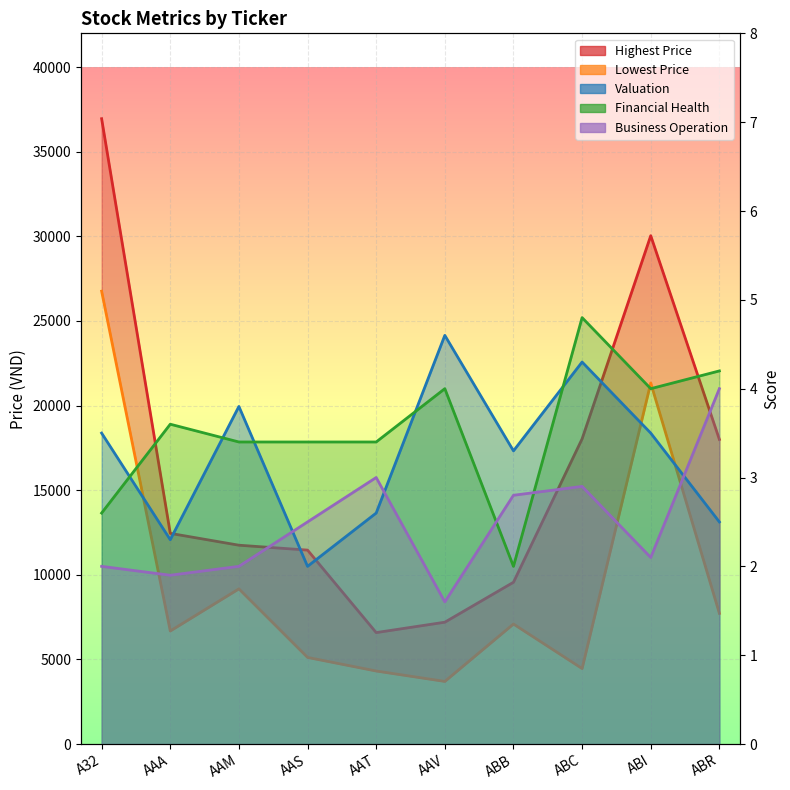

The value of Financial Health at ABI is 4.0. True or false?

True